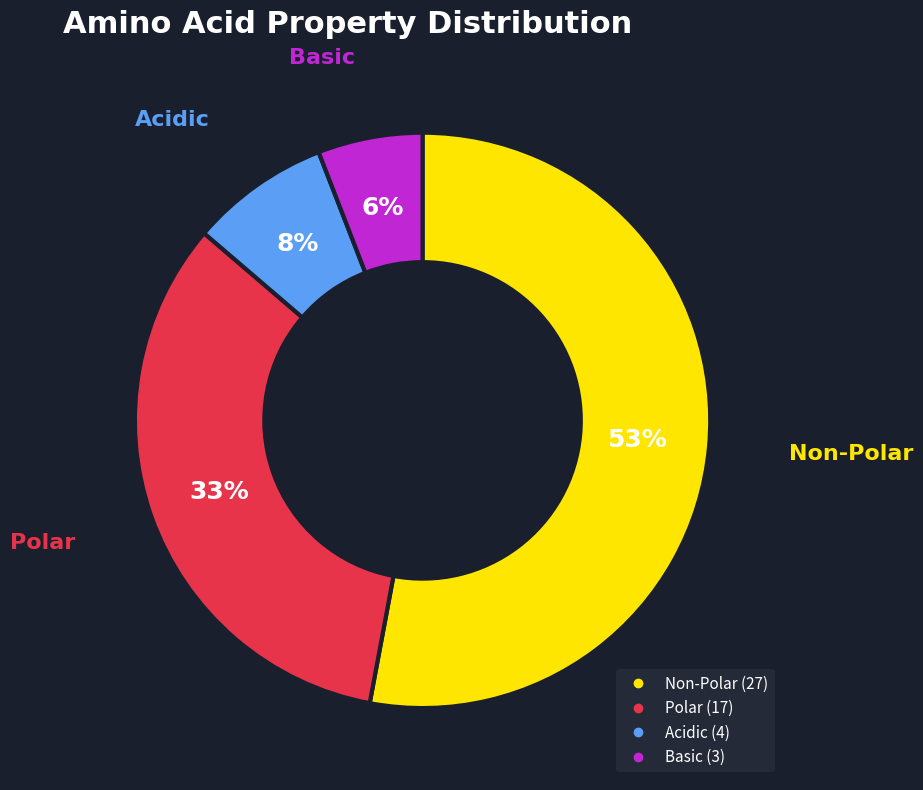

Does any single category account for the majority?

Yes